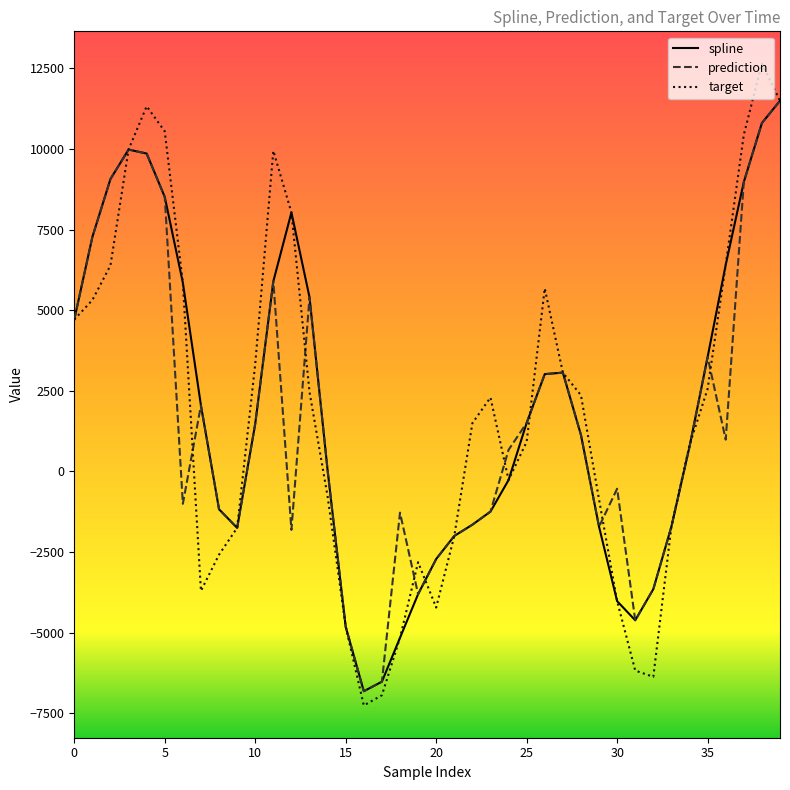

True or false: target and spline cross at least once.

True